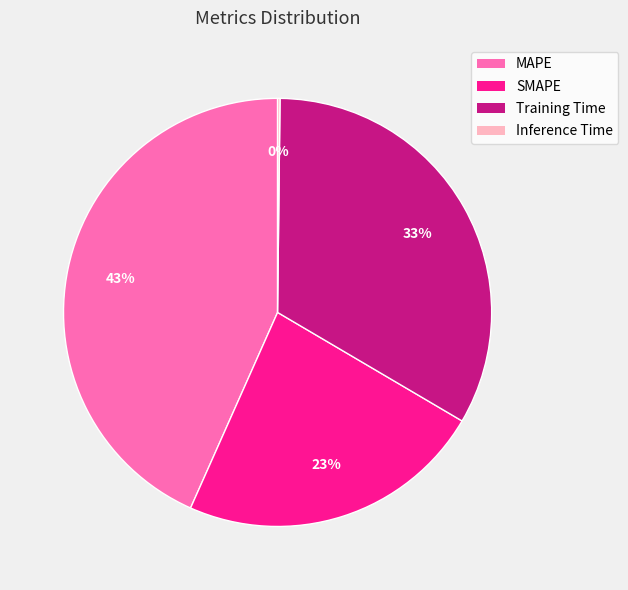

What is the ratio of the value at MAPE to the value at Training Time?

1.3